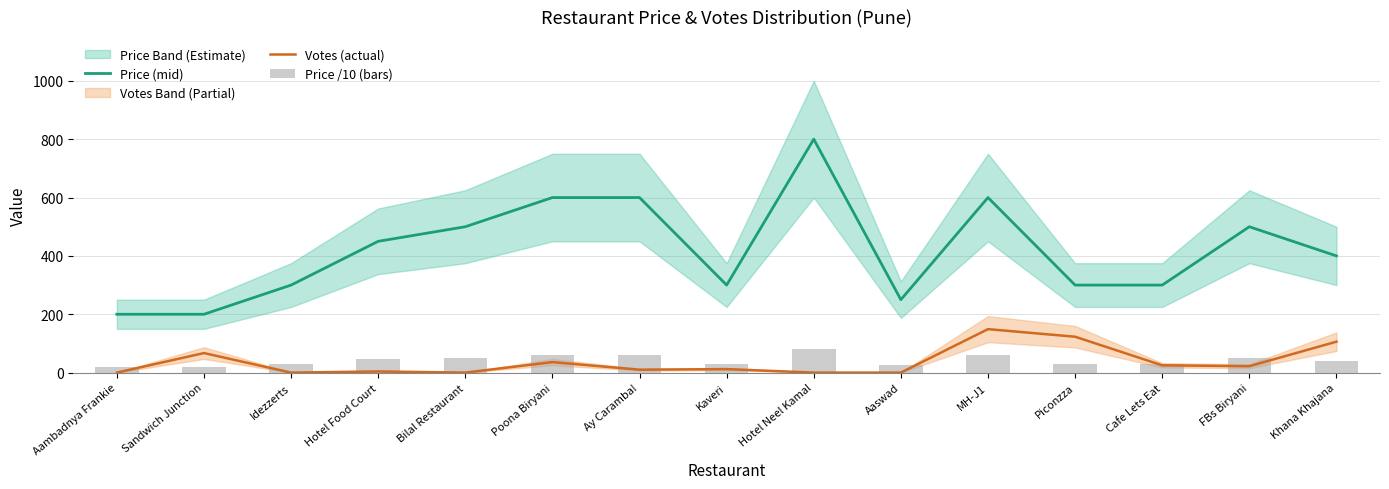

At how many categories does at least one series exceed 296?

12